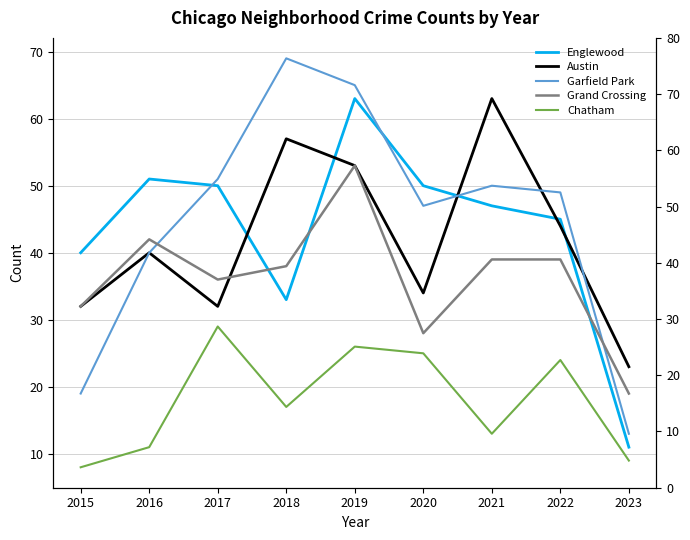

At how many categories does at least one series exceed 23?

8